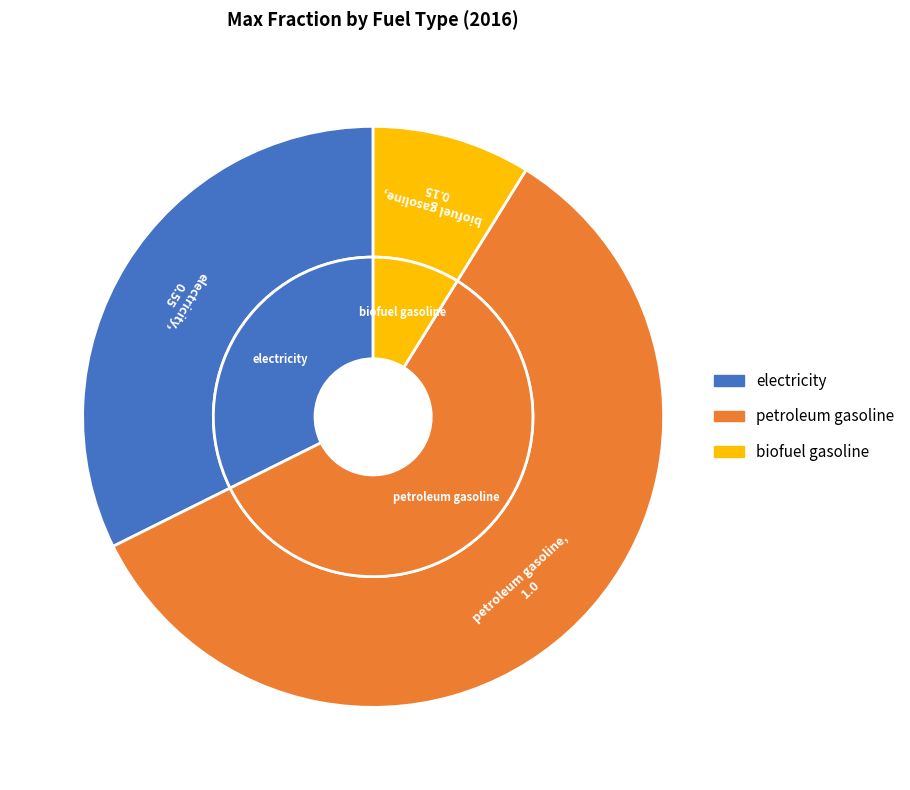

Which slice represents more than half of the pie?

petroleum gasoline